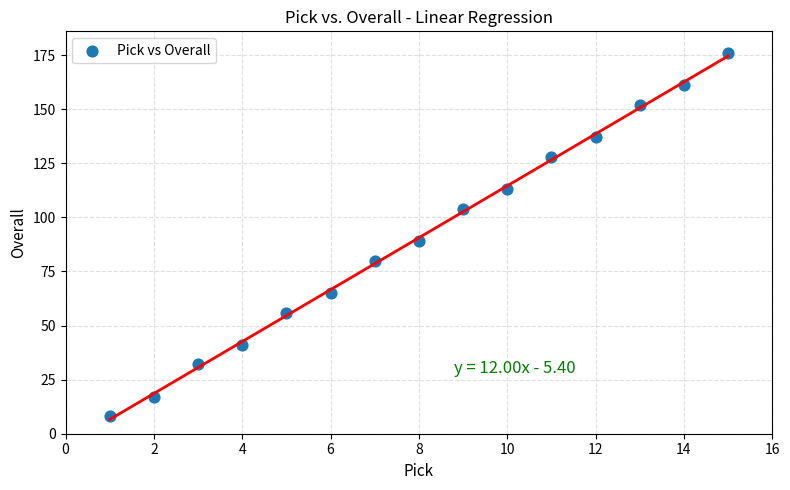

What Y value in the scatter plot is closest to 92?

89